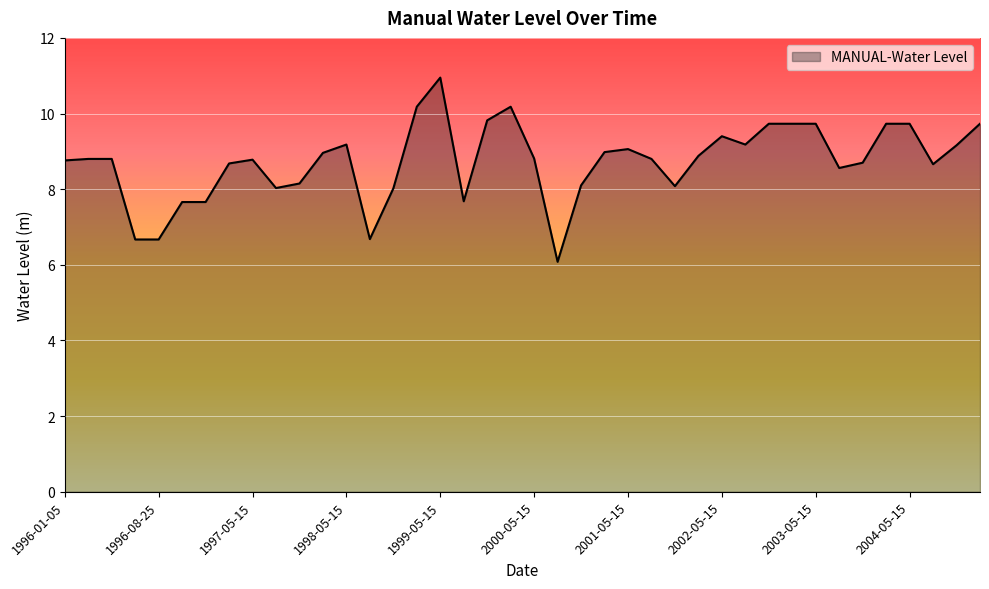

How many categories are shown in the chart?

40